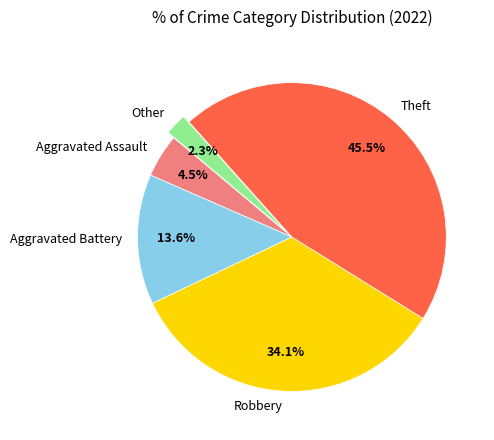

True or false: Other accounts for 2% of the total.

True